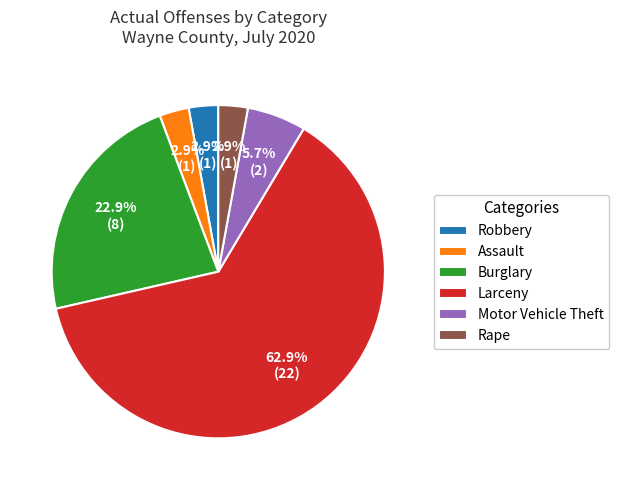

How many segments does this pie chart have?

6